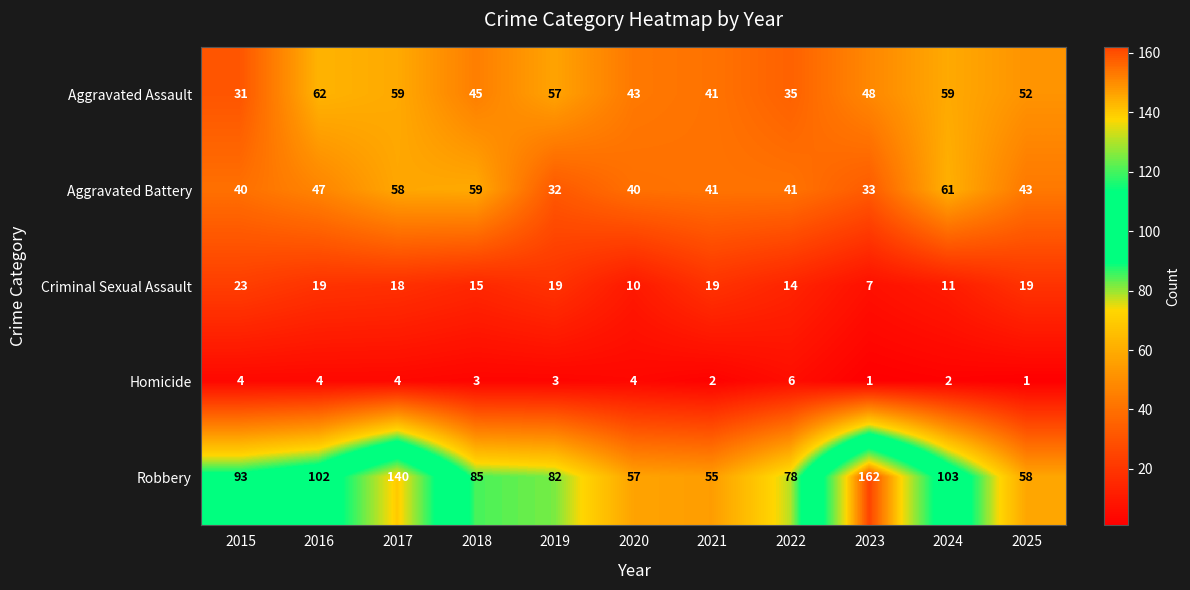

Is it true that Aggravated Assault equals 29 at 2018?

False